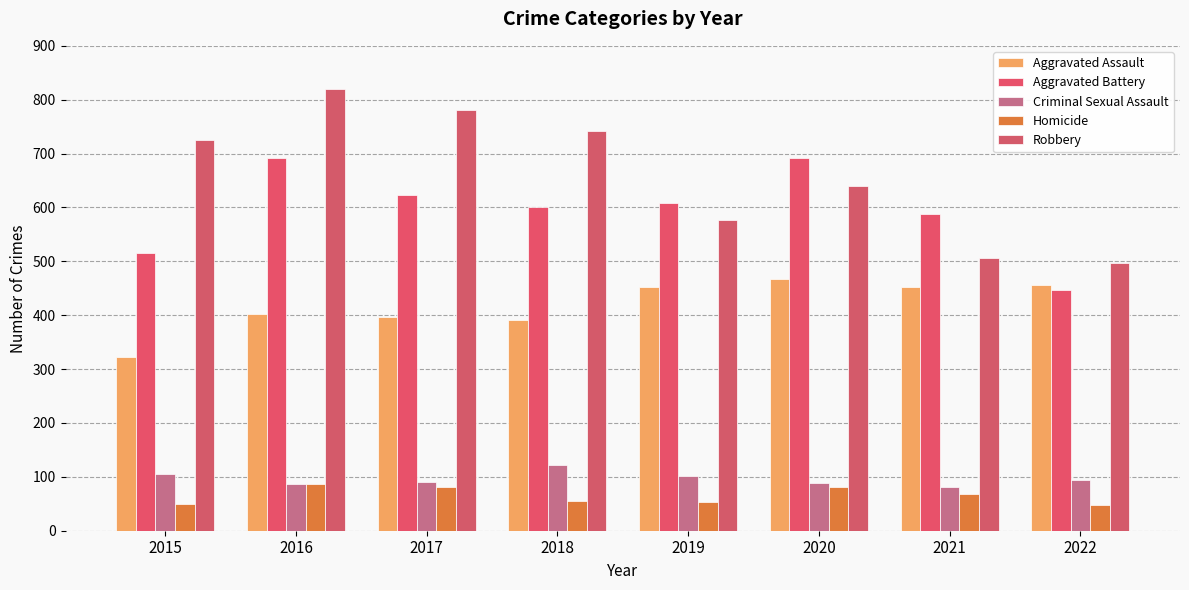

How many series are shown in this chart?

5